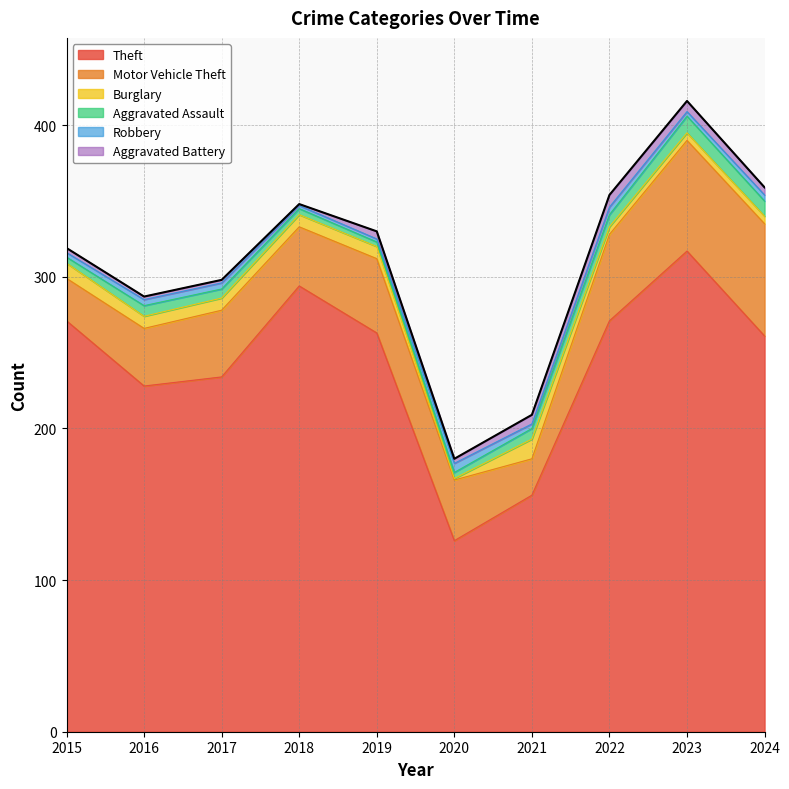

Which category has the highest value in the Robbery series?

2020